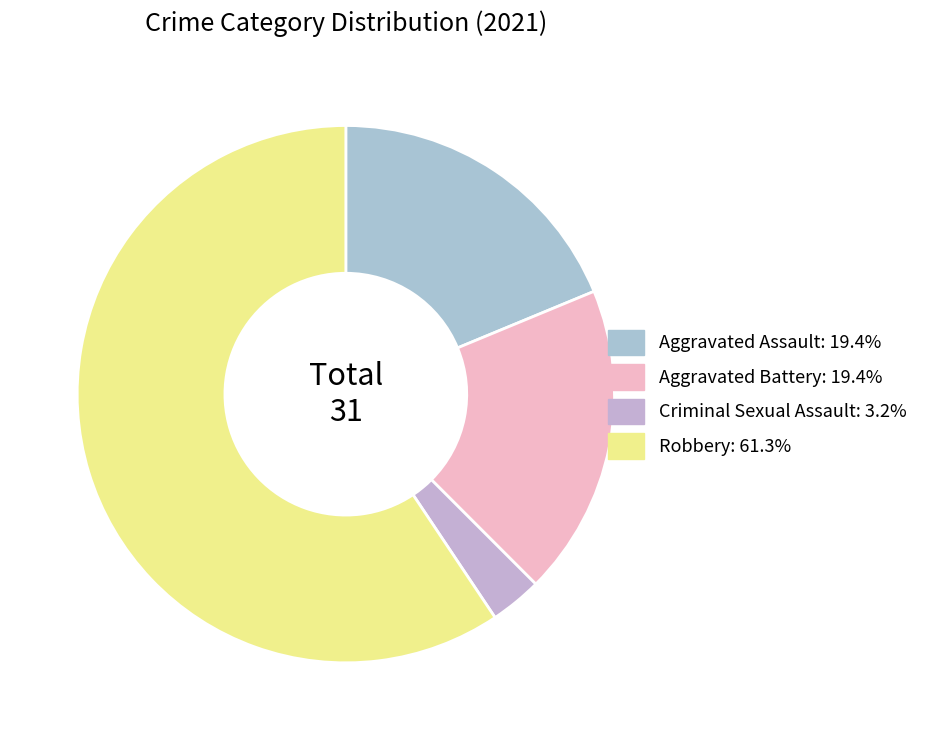

How many segments does this pie chart have?

4